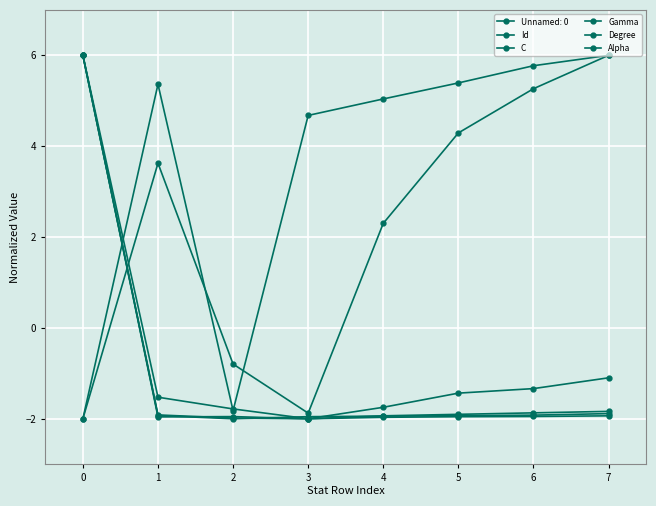

True or false: C has more than 2 points higher than both neighbors.

False